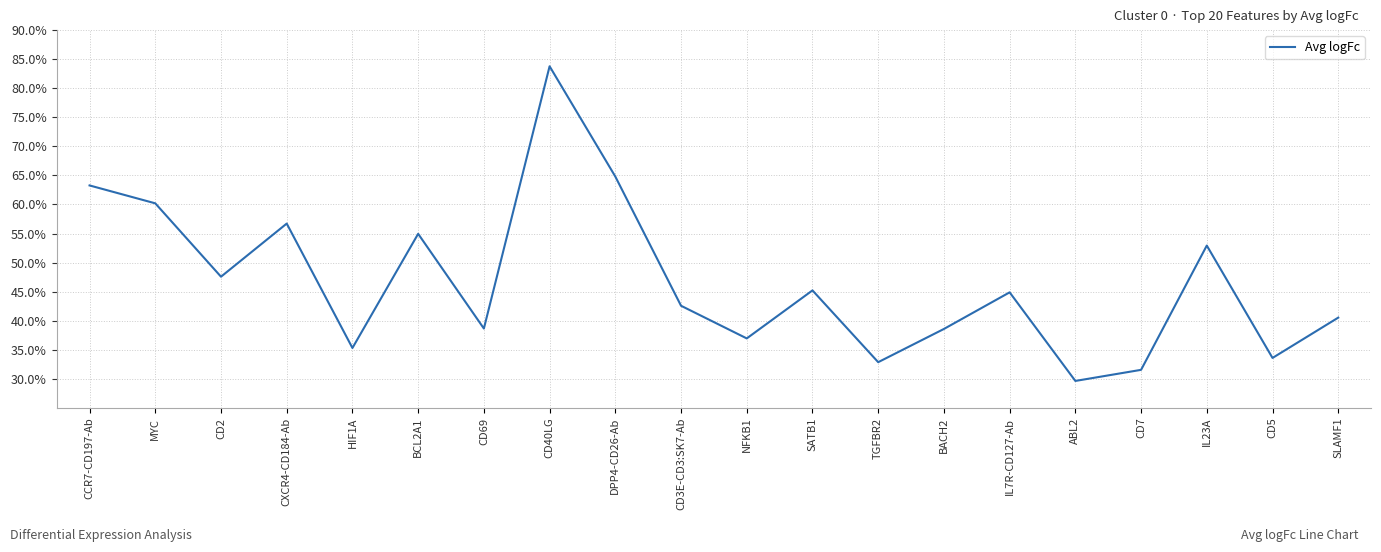

The chart shows a value of 0.2 at CD69. True or false?

False